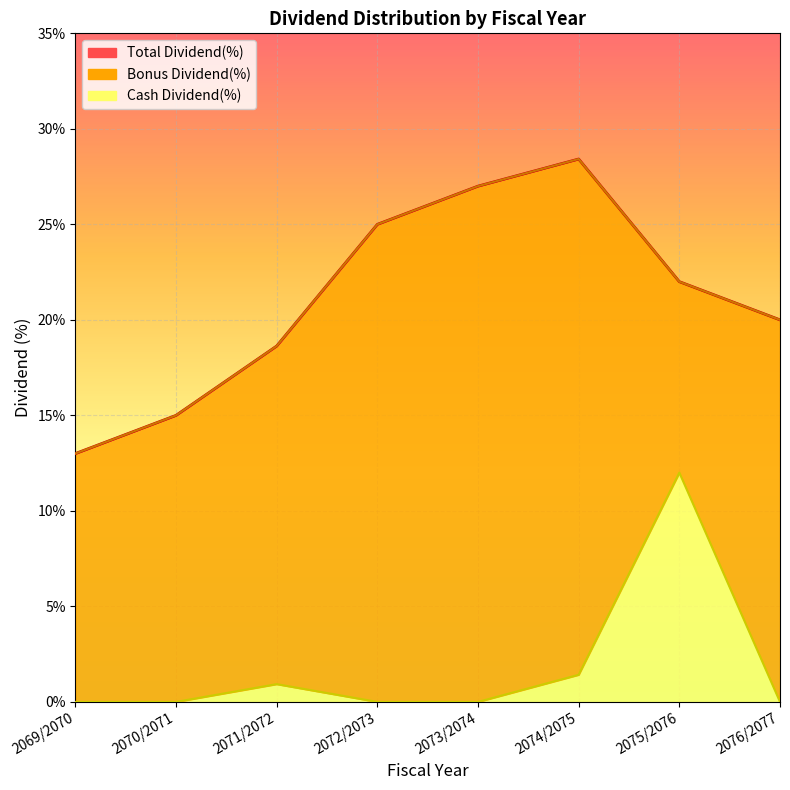

True or false: Cash Dividend(%) and Total Dividend(%) intersect in this chart.

False